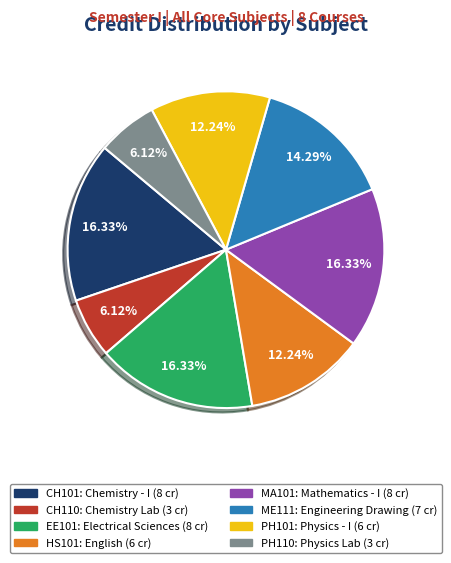

Which has a higher value, CH101 or ME111?

CH101